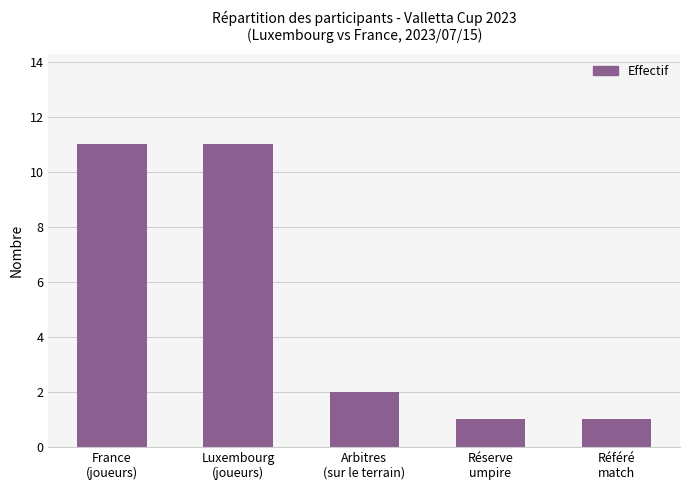

What is the difference between the maximum and second lowest values?

10